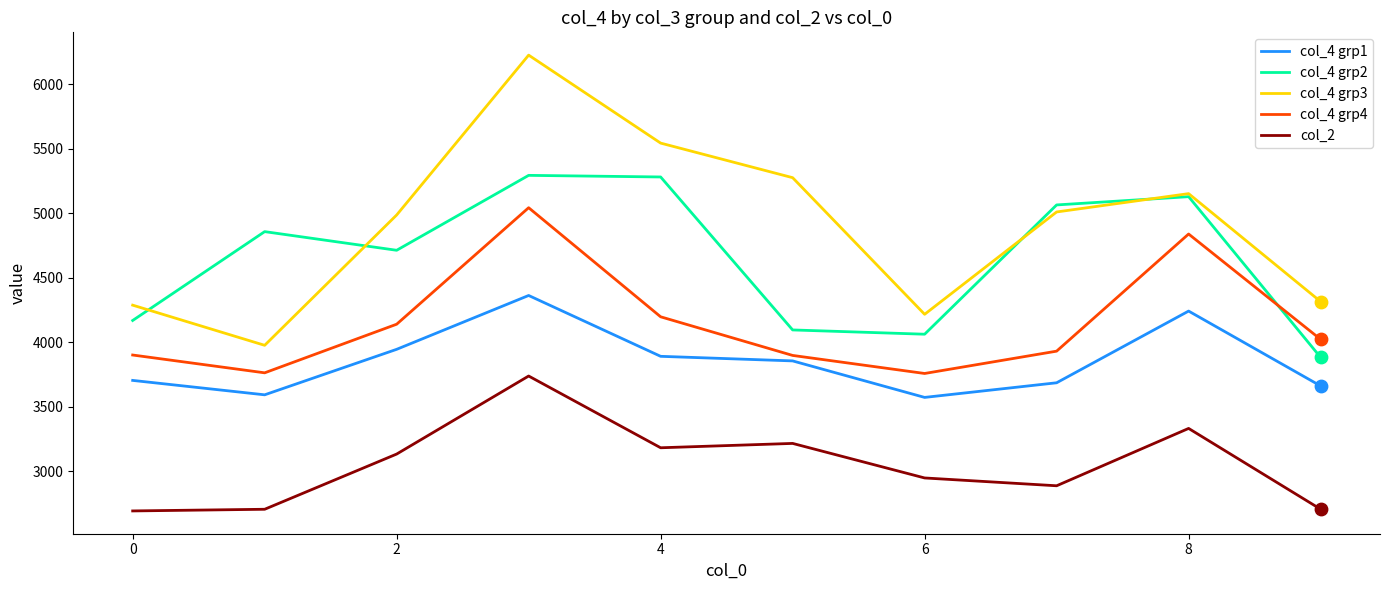

Rank the series by their maximum value, from lowest to highest.

col_2, col_4 grp1, col_4 grp4, col_4 grp2, col_4 grp3